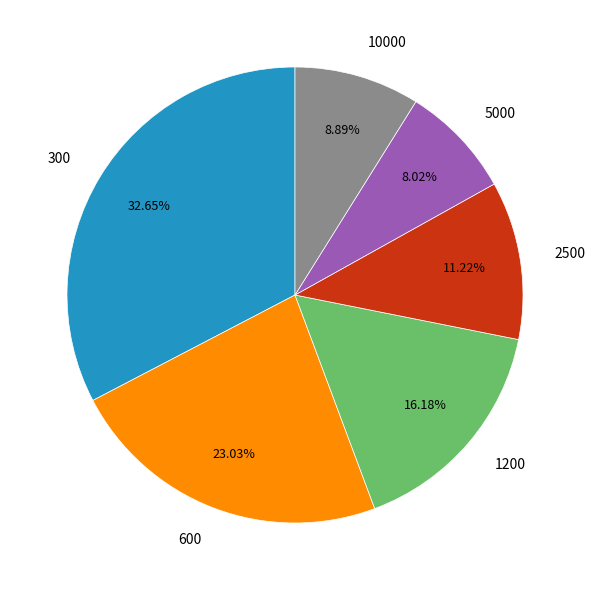

Count the number of slices in the pie.

6